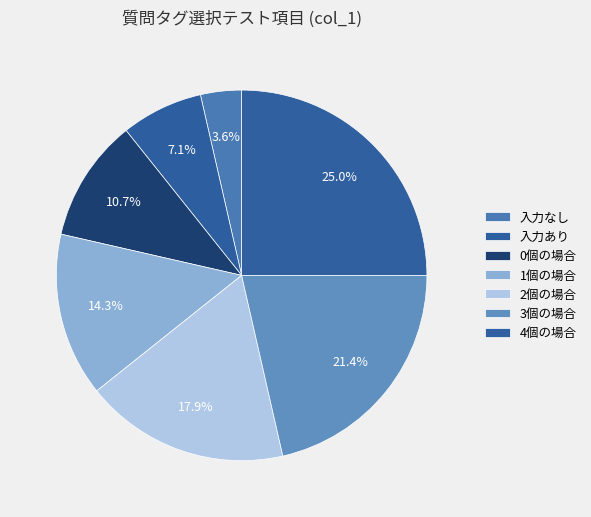

Rank the categories by value from lowest to highest.

入力なし, 入力あり, 0個の場合, 1個の場合, 2個の場合, 3個の場合, 4個の場合